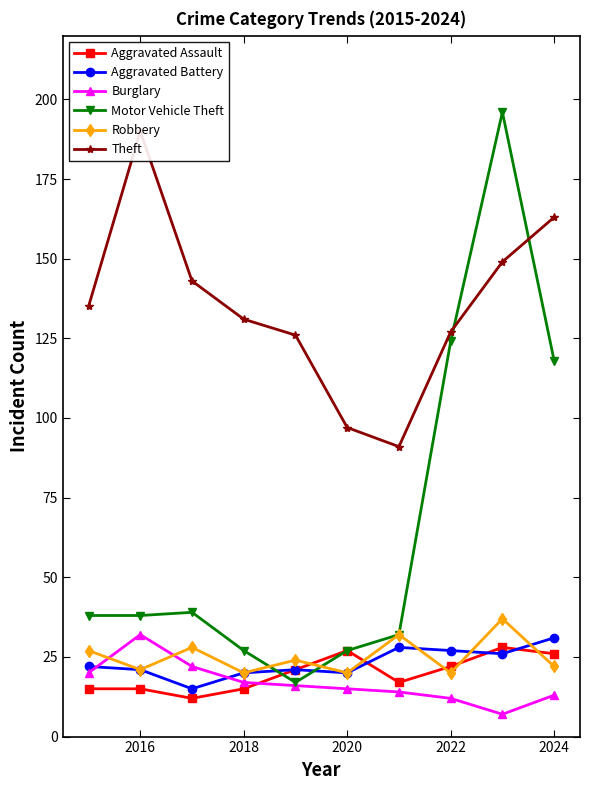

At which label is Motor Vehicle Theft closest to 106?

2024